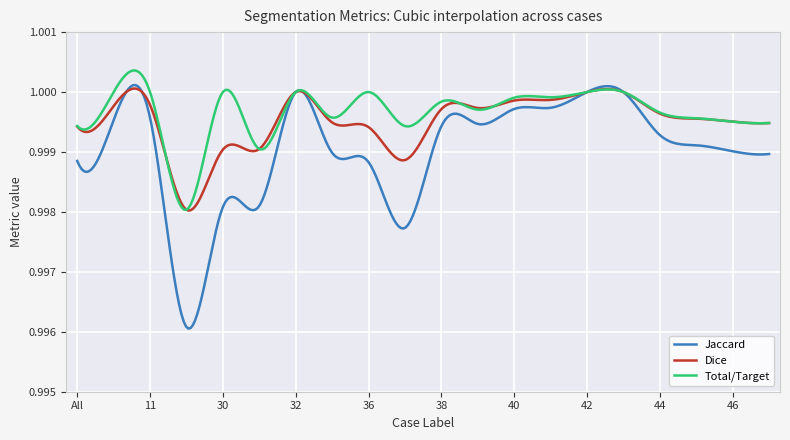

Which series has the widest spread of values?

Jaccard